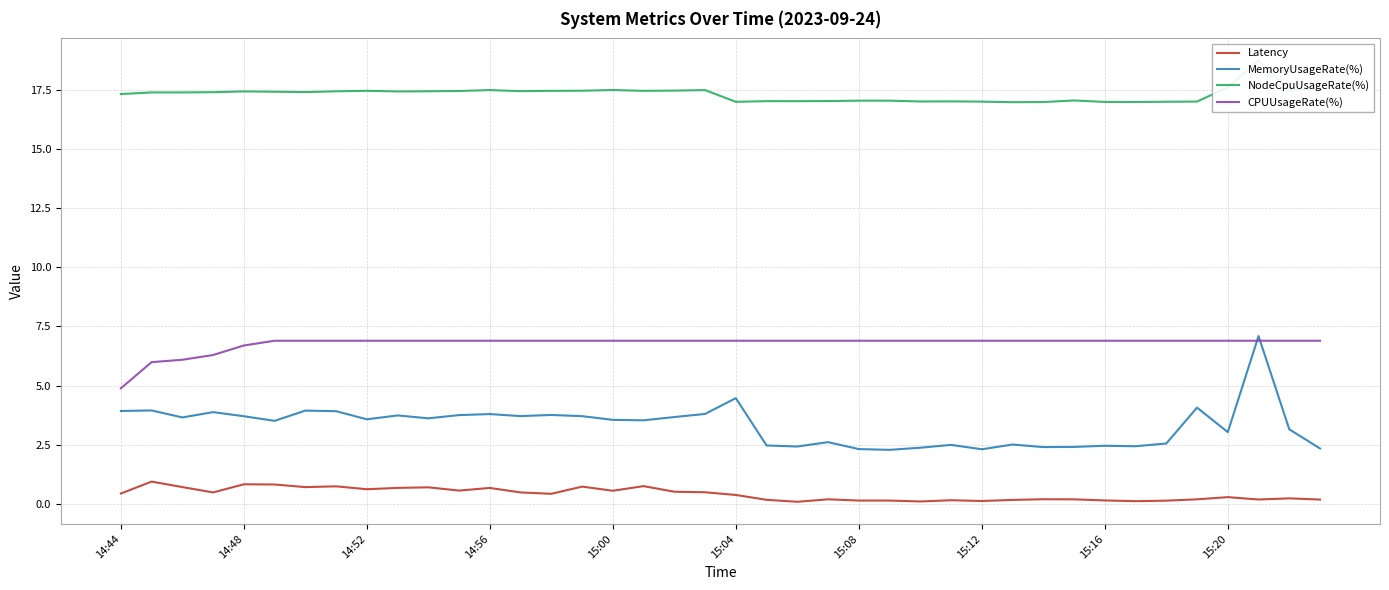

The Latency series shows 0.8 at 14:48. True or false?

True